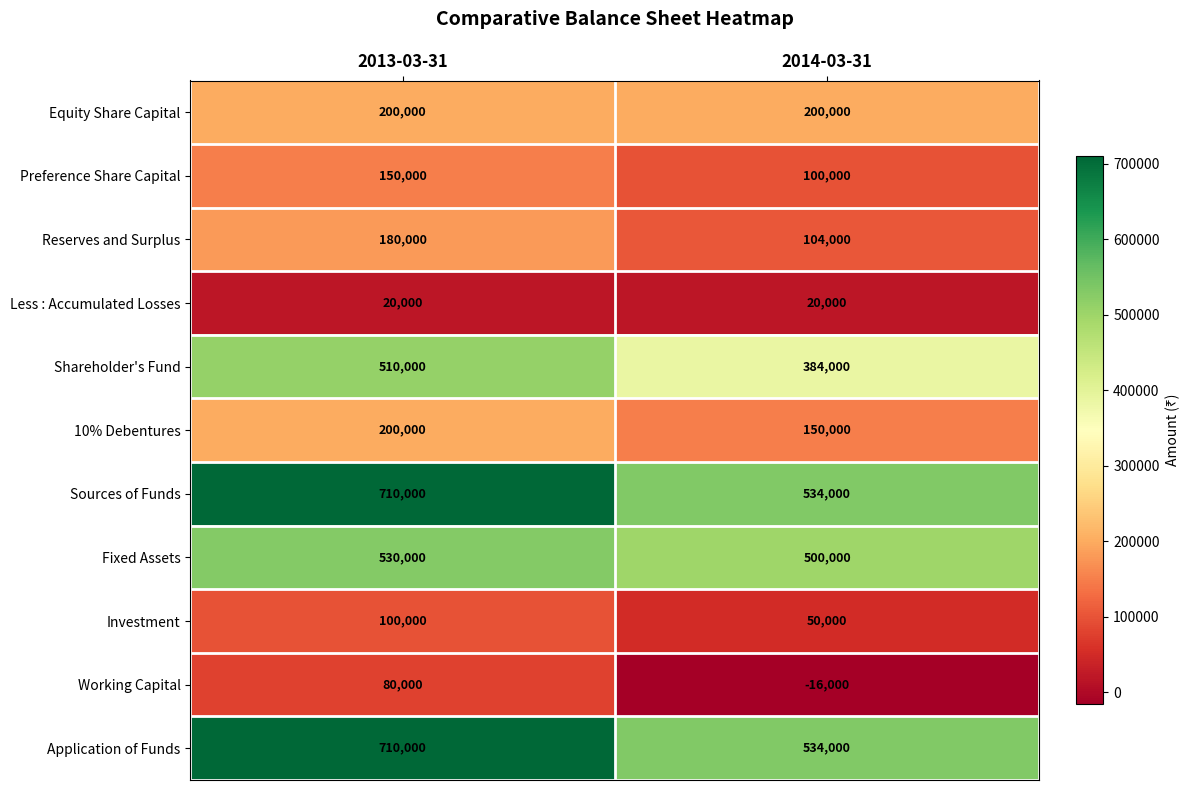

What is the highest value of the 10% Debentures series?

200000